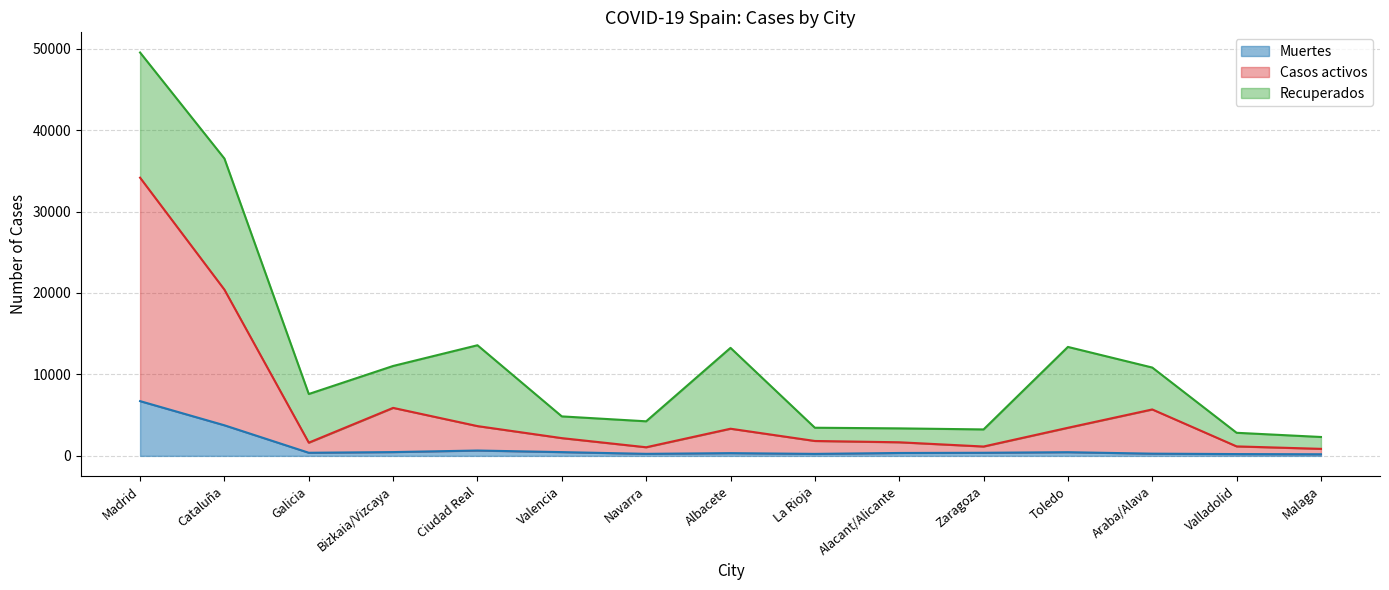

At which category is the sum across all series the highest?

Madrid